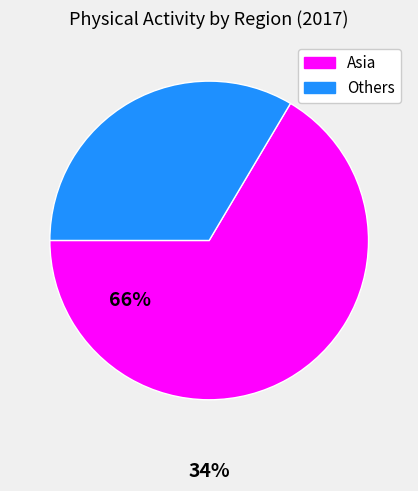

Which category has the smallest portion of the pie?

Others